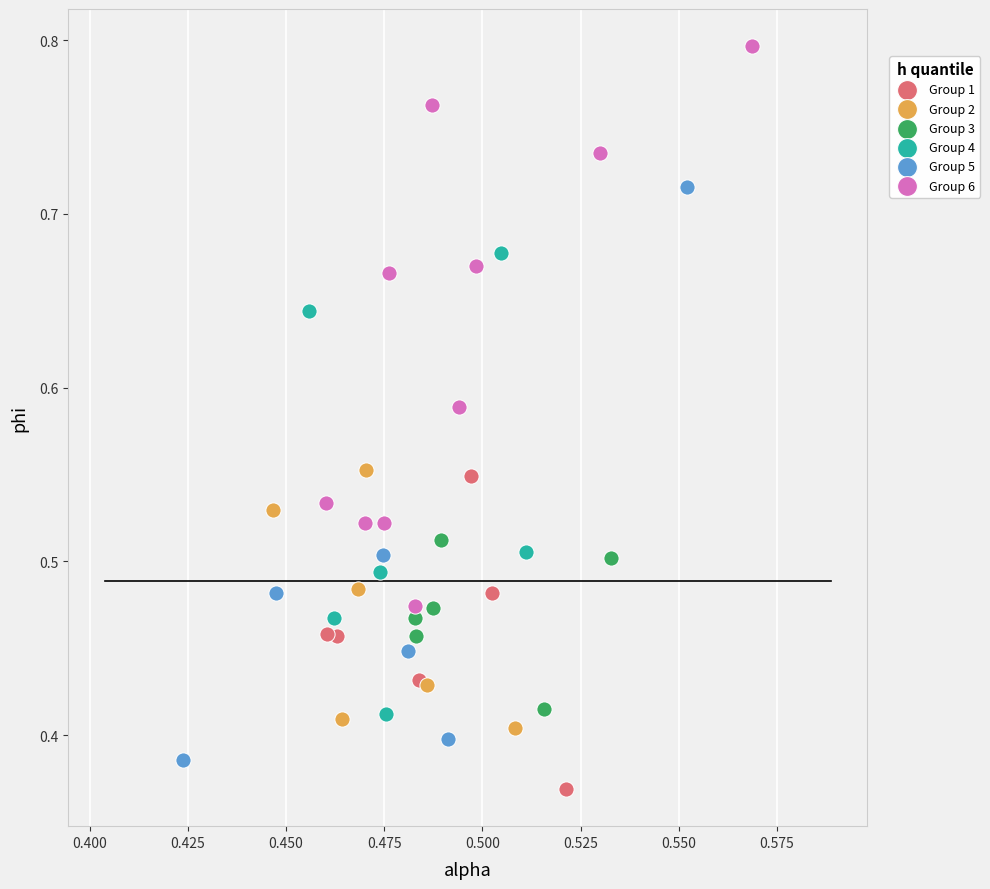

Which series contains the highest Y value?

Group 6